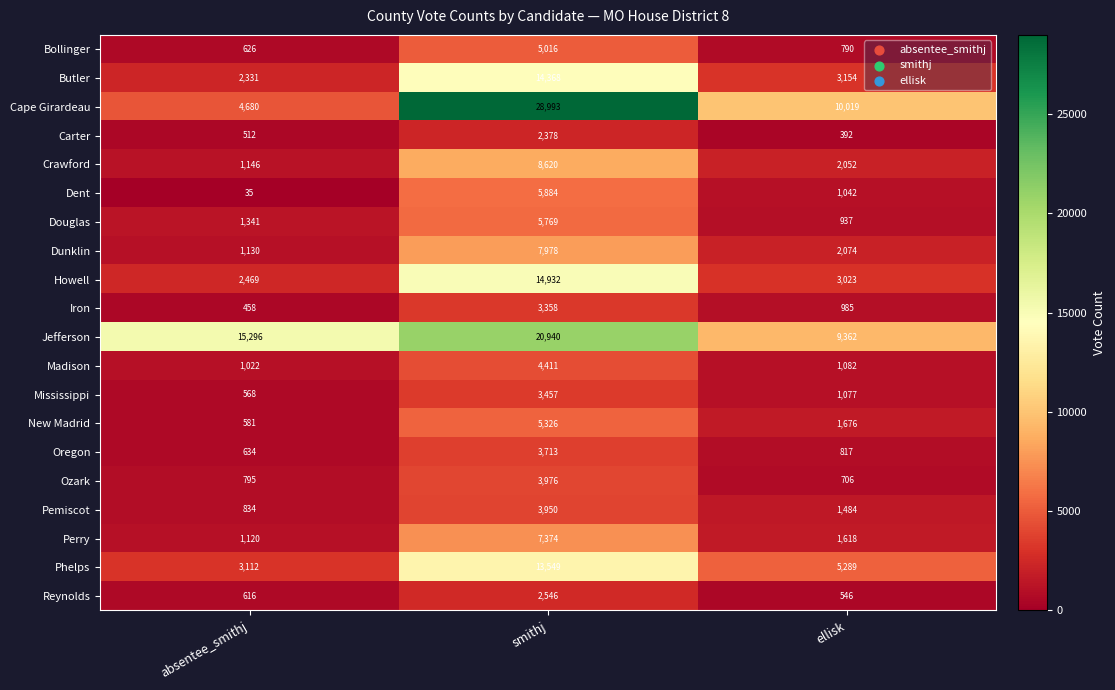

Is it true that Douglas equals 1249 at ellisk?

False